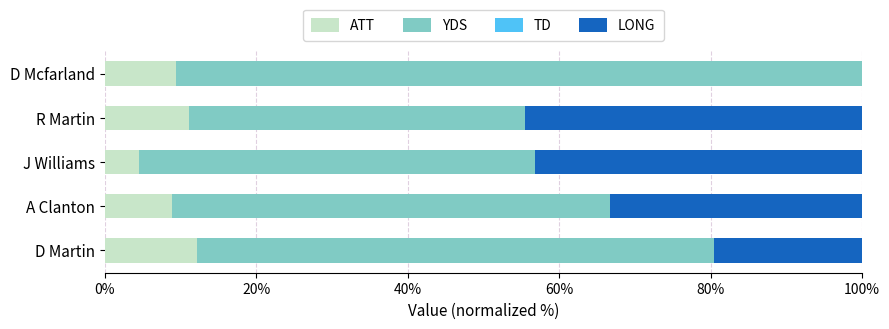

What is the maximum value for ATT?

12.2